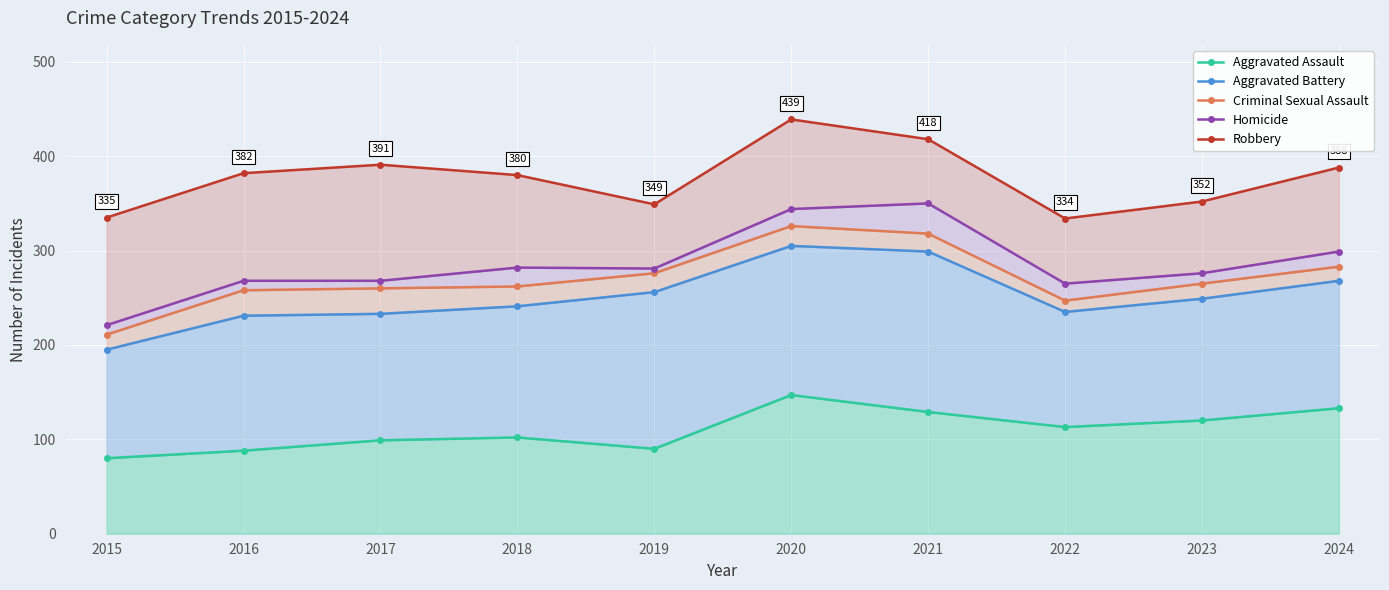

Reading left to right, list all the values displayed in this chart.

Aggravated Assault: 2015=80	2016=88	2017=99	2018=102	2019=90	2020=147	2021=129	2022=113	2023=120	2024=133
Aggravated Battery: 2015=195	2016=231	2017=233	2018=241	2019=256	2020=305	2021=299	2022=235	2023=249	2024=268
Criminal Sexual Assault: 2015=211	2016=258	2017=260	2018=262	2019=276	2020=326	2021=318	2022=247	2023=265	2024=283
Homicide: 2015=221	2016=268	2017=268	2018=282	2019=281	2020=344	2021=350	2022=265	2023=276	2024=299
Robbery: 2015=335	2016=382	2017=391	2018=380	2019=349	2020=439	2021=418	2022=334	2023=352	2024=388